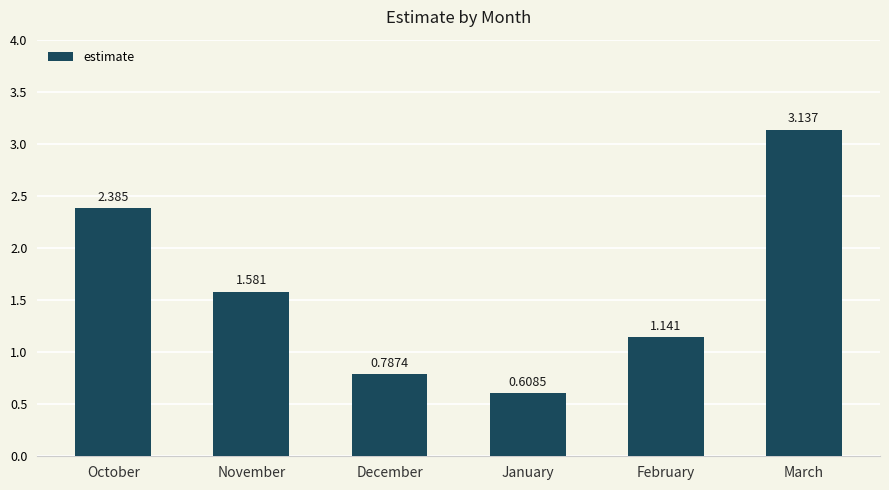

At which label is the value closest to 1?

February